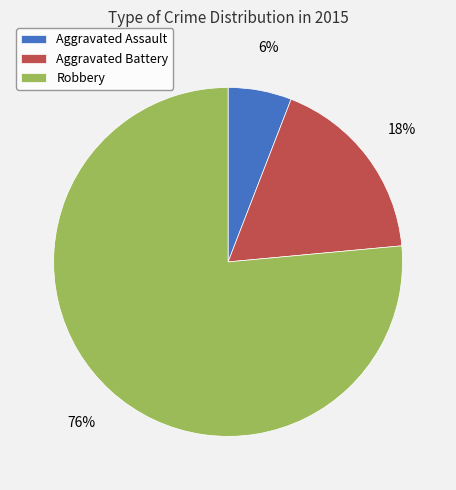

What percentage is the Aggravated Assault slice, to the nearest percent?

6%